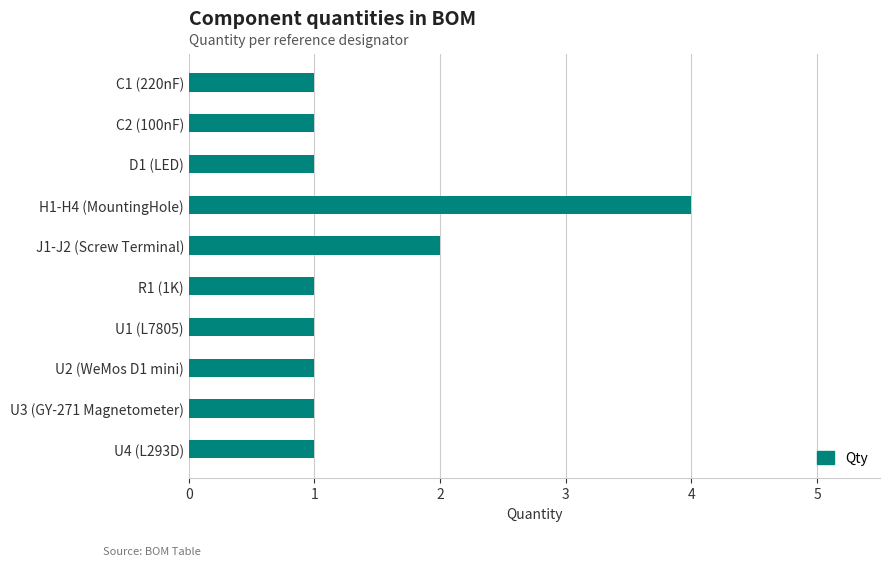

What is the label of the 2nd bar from the top?

C2 (100nF)